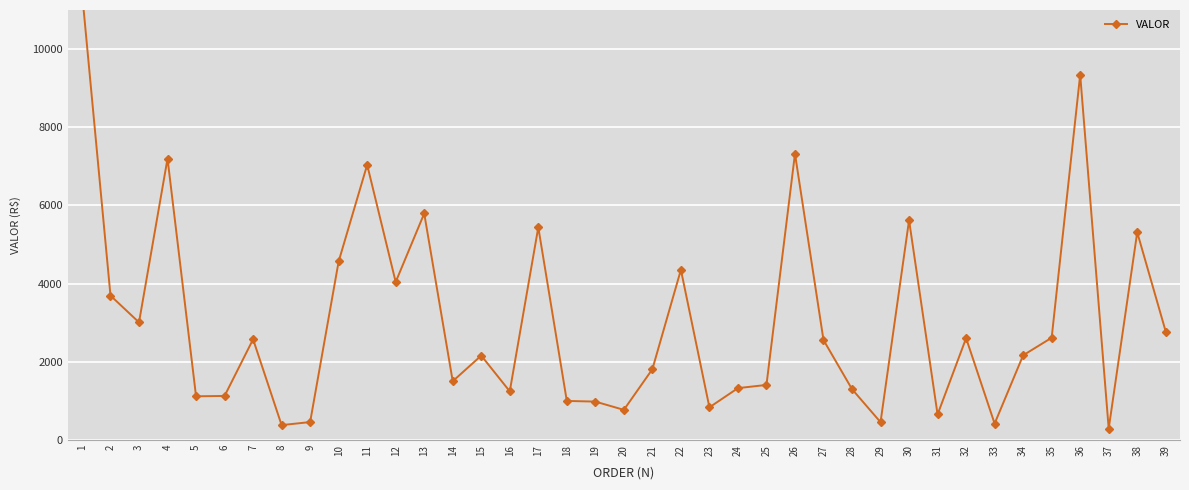

At which category does the data reach its first local peak?

4